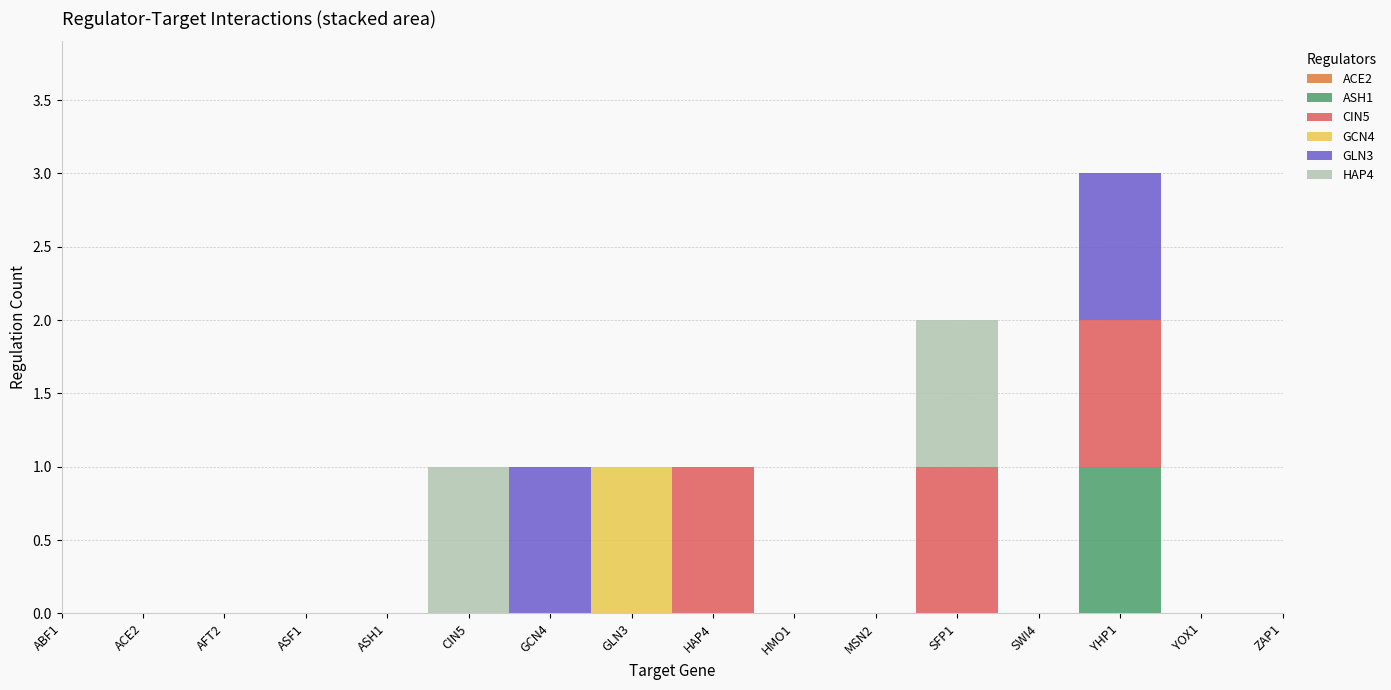

What is the label of the 16th point from the right?

ABF1